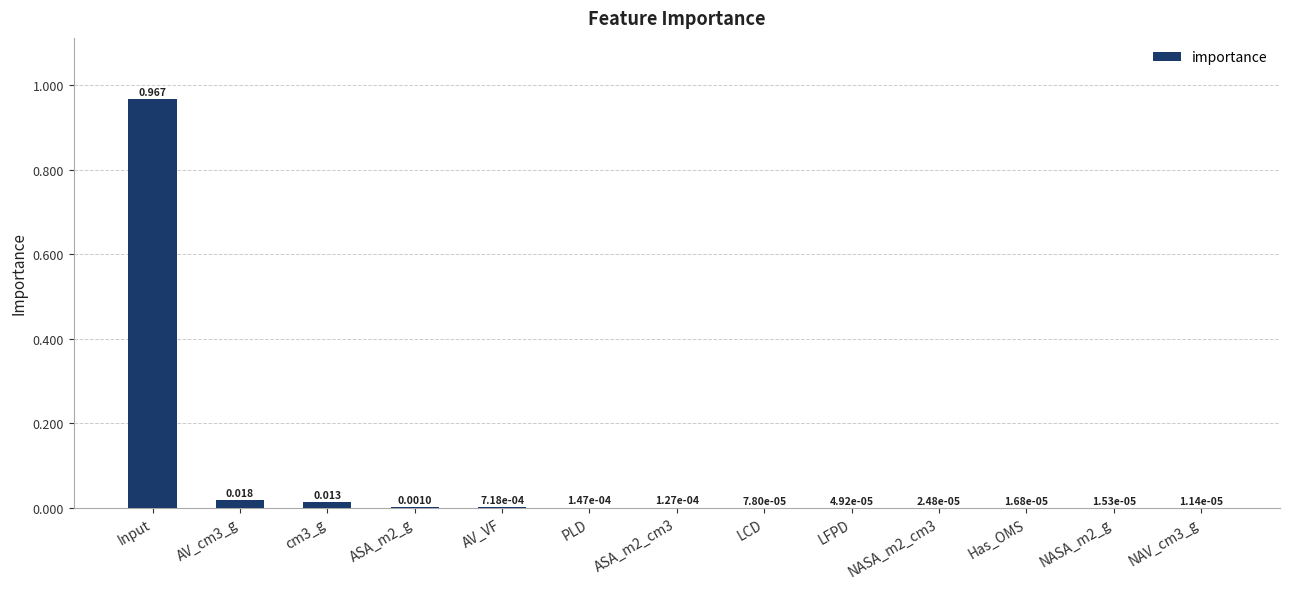

What is the average value?

0.1